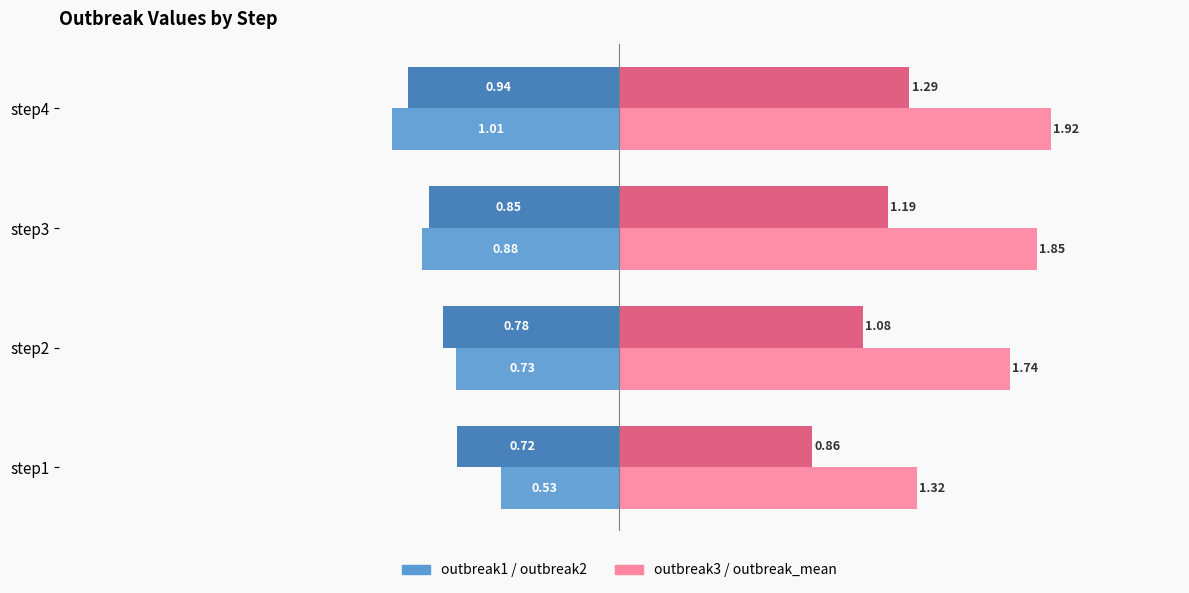

What is the spread (max minus min) of values at step1?

2.0